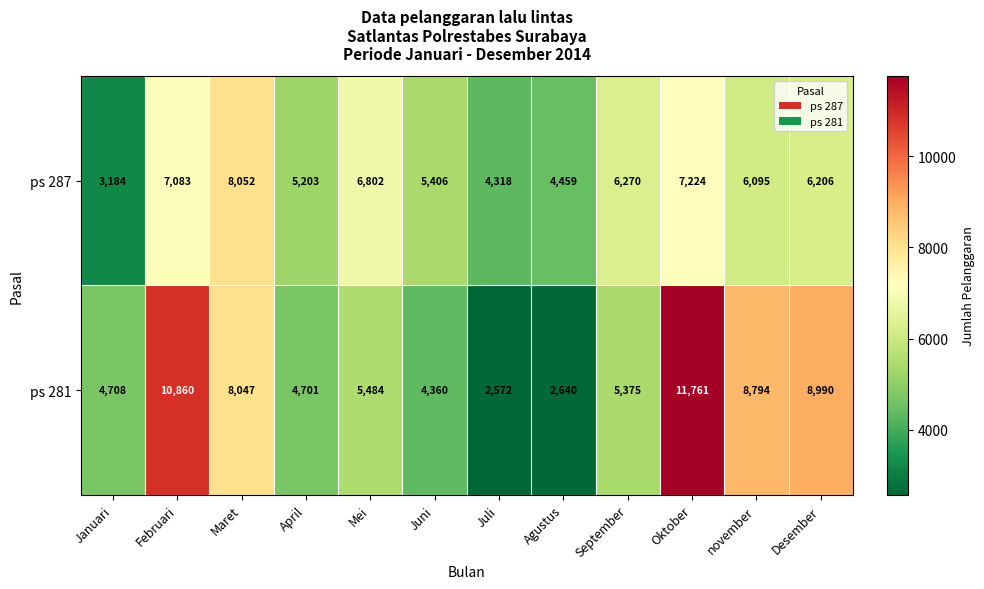

The ps 287 series shows 5203 at April. True or false?

True